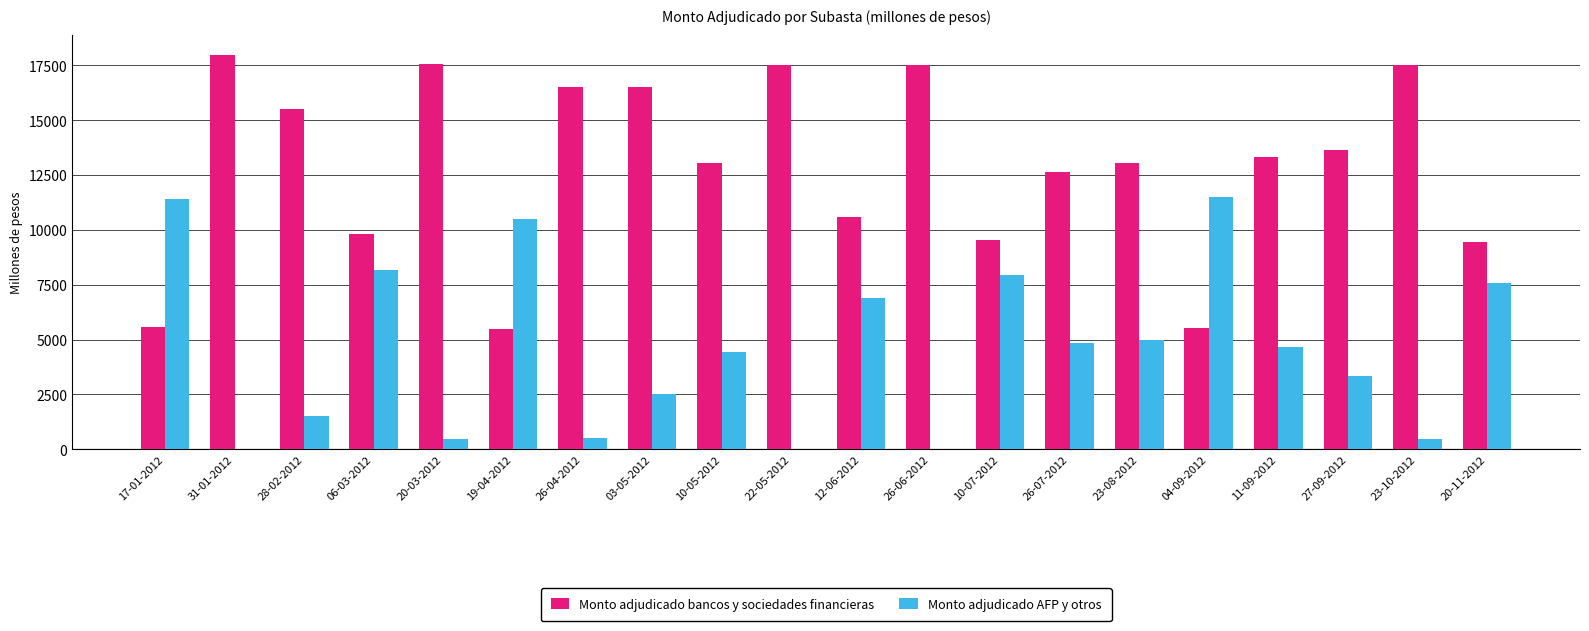

Is the value of Monto adjudicado bancos y sociedades financieras at 12-06-2012 greater than the value of Monto adjudicado AFP y otros at 12-06-2012?

Yes